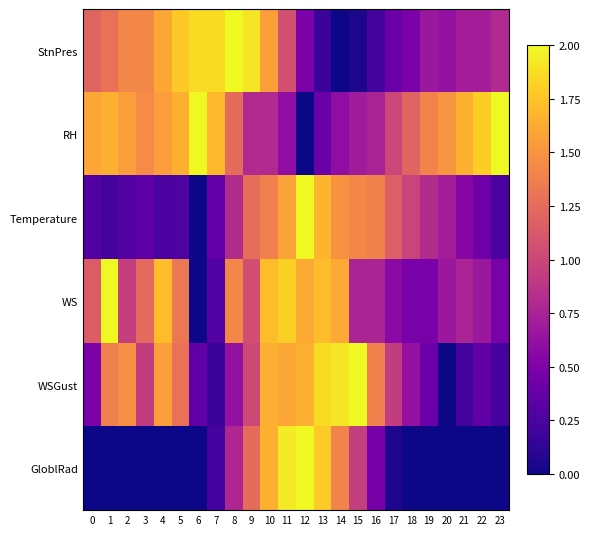

Count the number of data series in this chart.

6